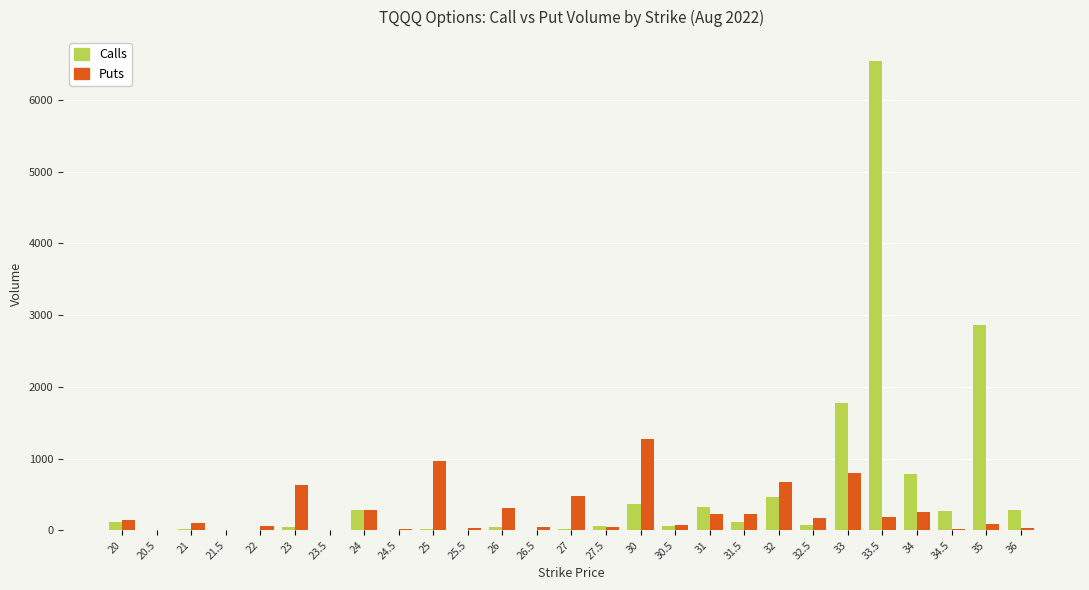

Which series changed the most between 27 and 33?

Calls